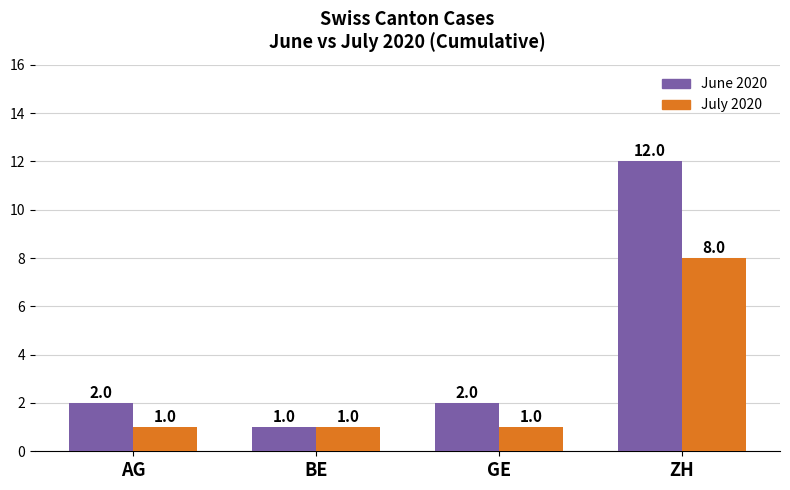

What is the difference between the maximum and minimum values in the June 2020 series?

11